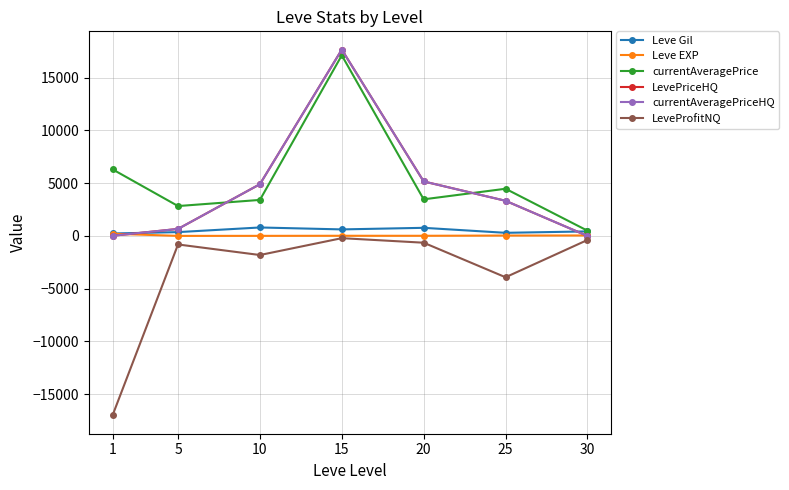

What is the value of the LevePriceHQ point at the 5th from the left?

5167.7